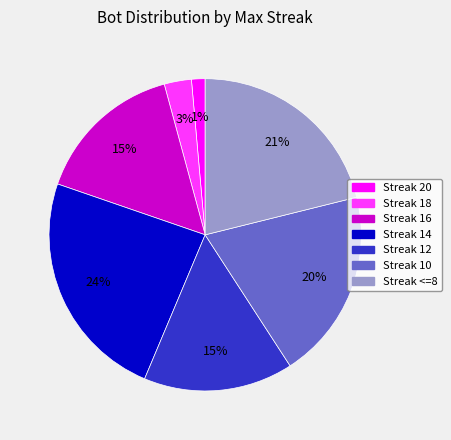

Does any single category account for the majority?

No